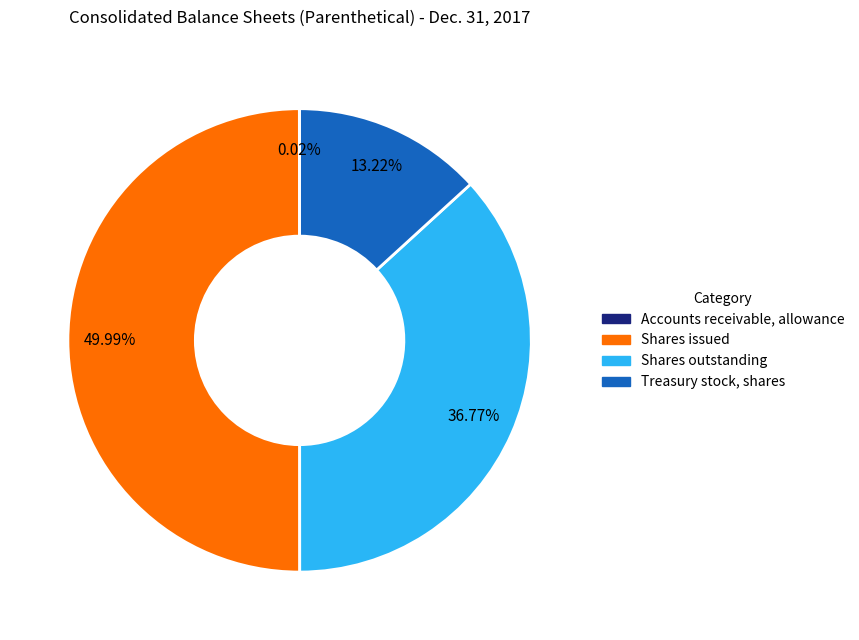

To the nearest percent, what portion does Shares outstanding represent?

37%